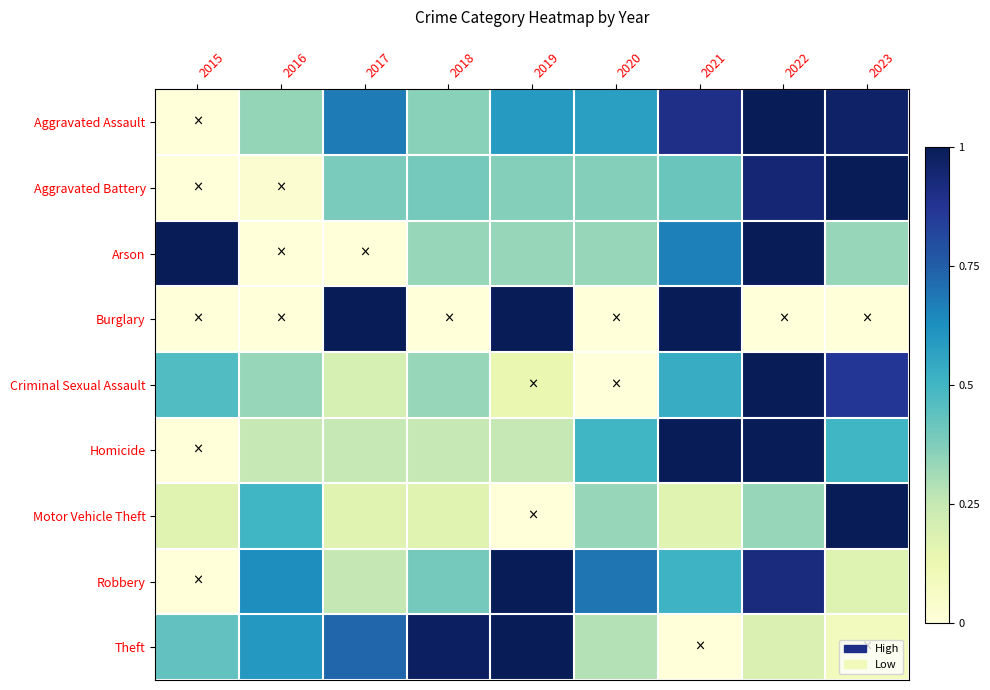

At 2019, list the series in order from smallest to largest.

Motor Vehicle Theft, Criminal Sexual Assault, Homicide, Arson, Aggravated Battery, Aggravated Assault, Burglary, Robbery, Theft